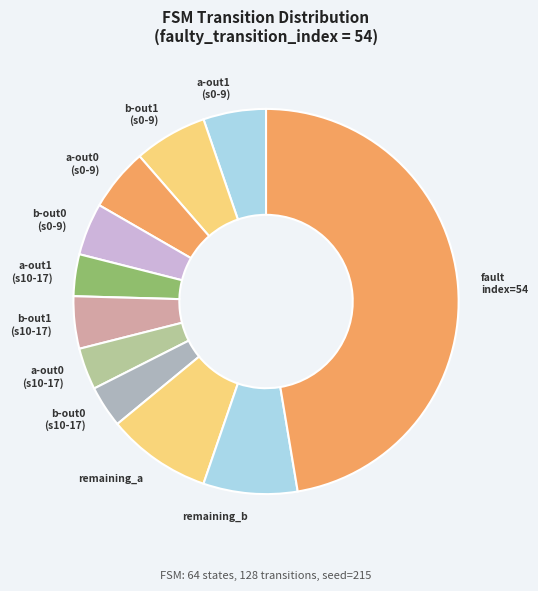

What is the ratio of the value at a-out0 (s0-9) to the value at remaining_b?

0.7